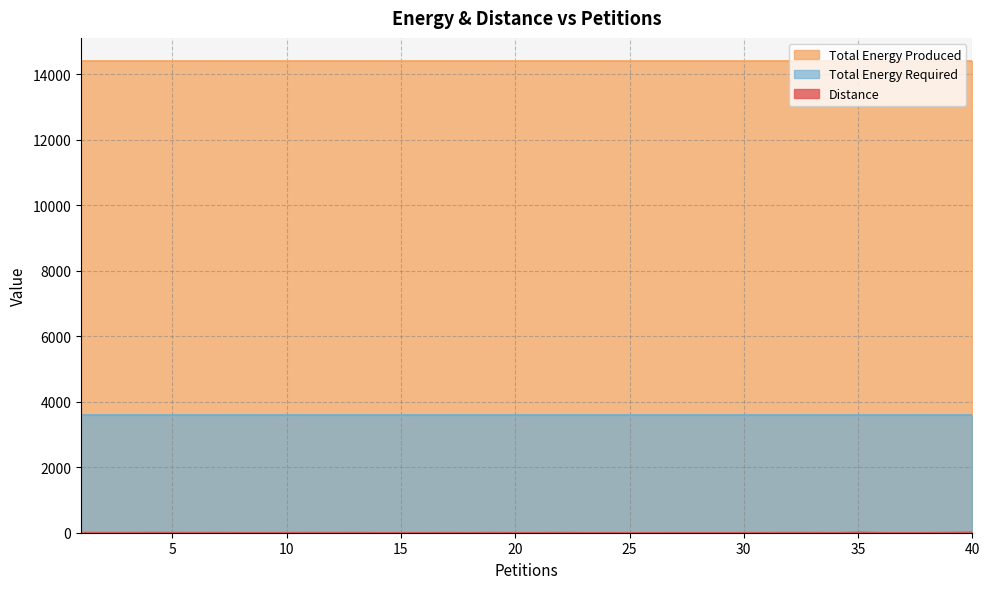

At which label is Total Energy Required closest to 3599?

1